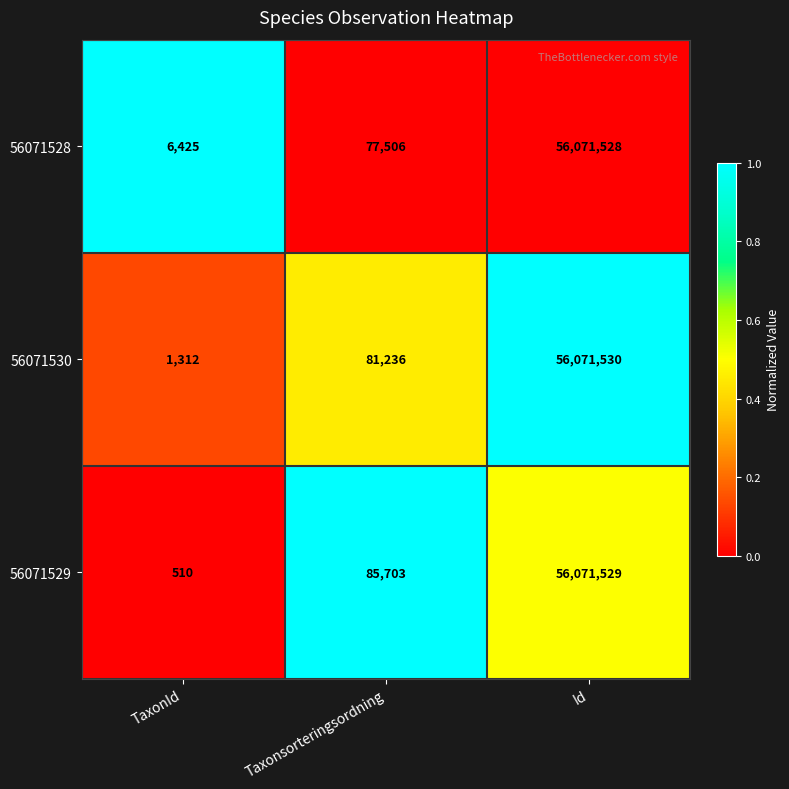

What is the difference between the highest and lowest values at Taxonsorteringsordning?

8197